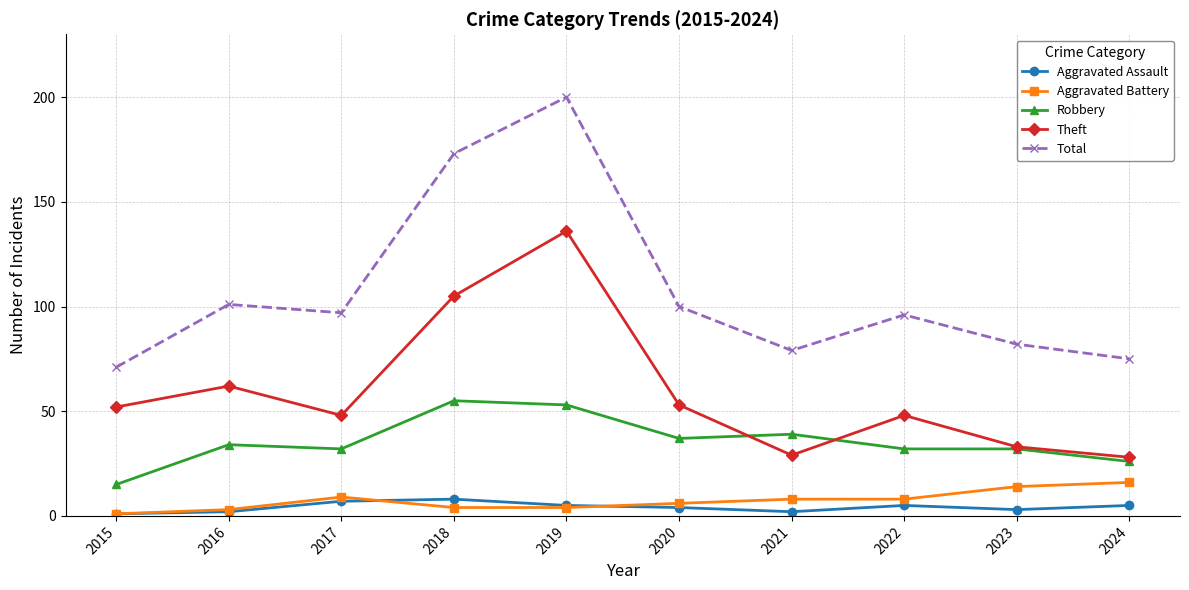

What is the sum of the Aggravated Assault values at 2020 and 2019?

9